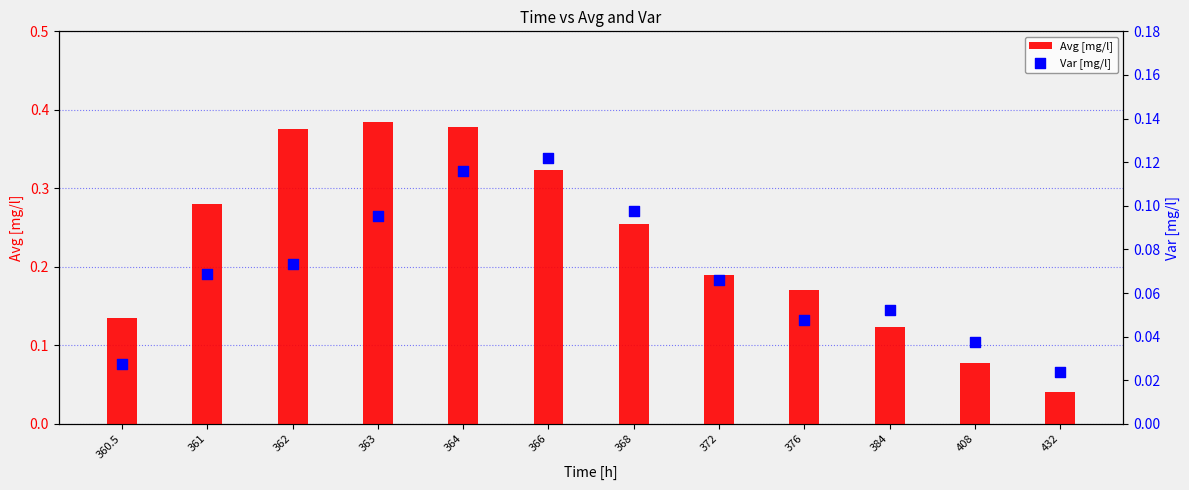

Is the value of Var [mg/l] at 360.5 greater than the value of Avg [mg/l] at 384?

No